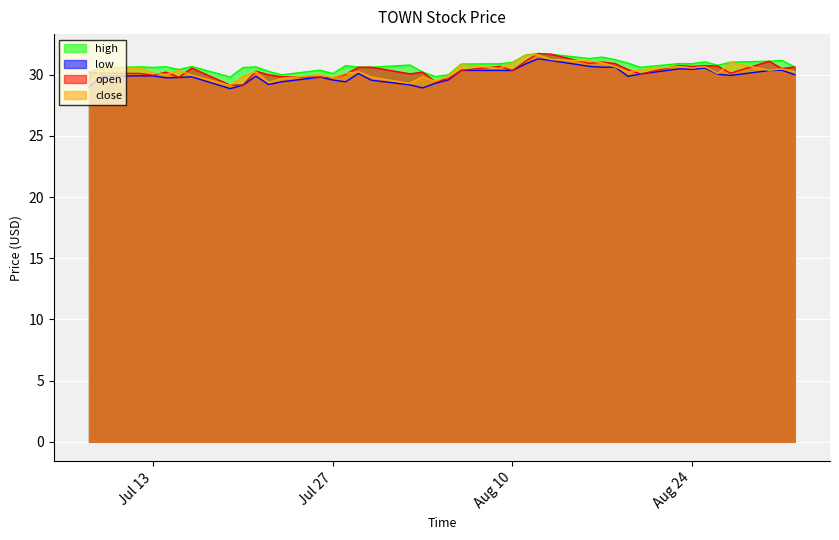

How many data points does each series have?

40